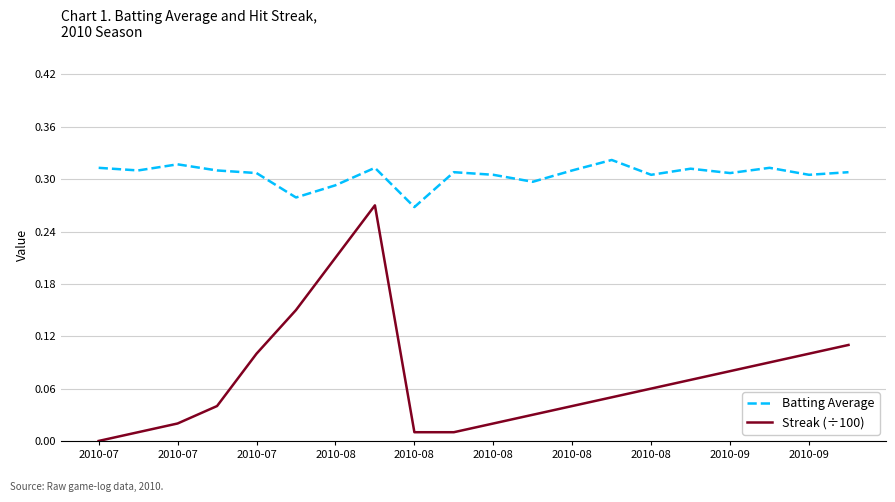

True or false: Batting Average and Streak (÷100) intersect in this chart.

False